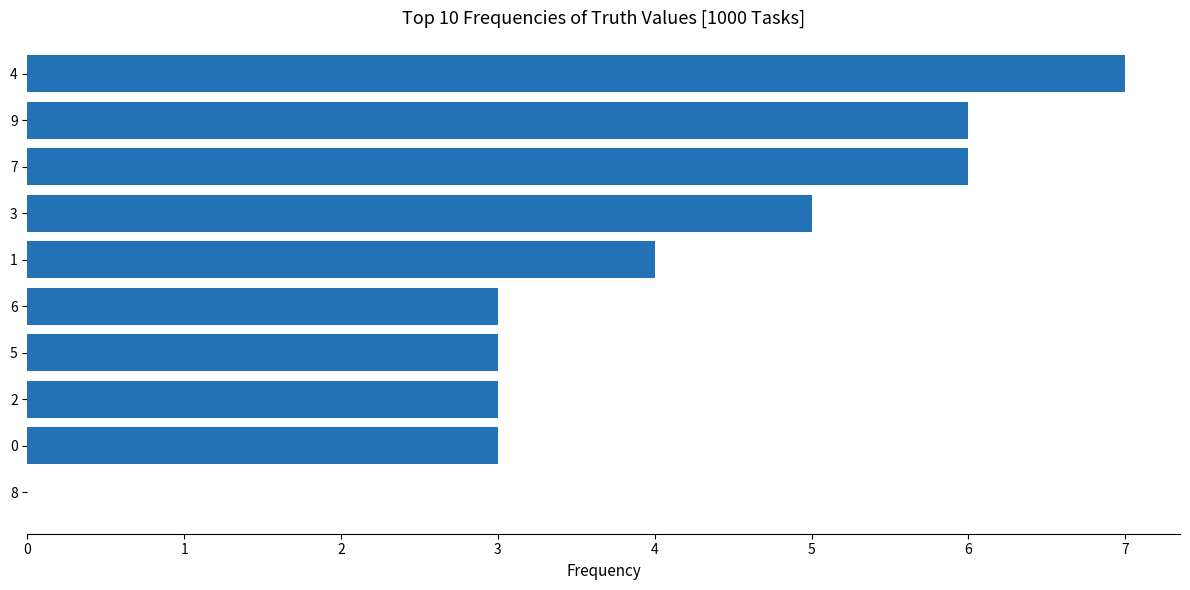

Count the number of categories in the chart.

10